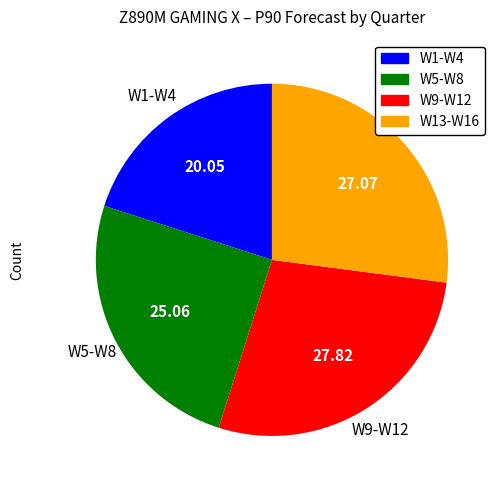

Is there any slice that represents more than half of the pie?

No